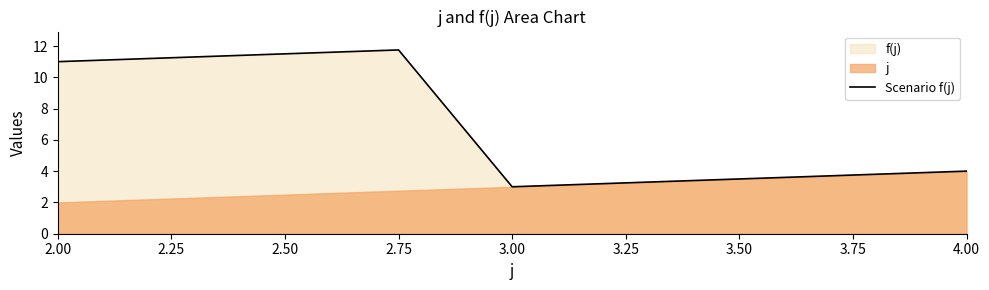

What is the approximate value at 4.00?

4.0